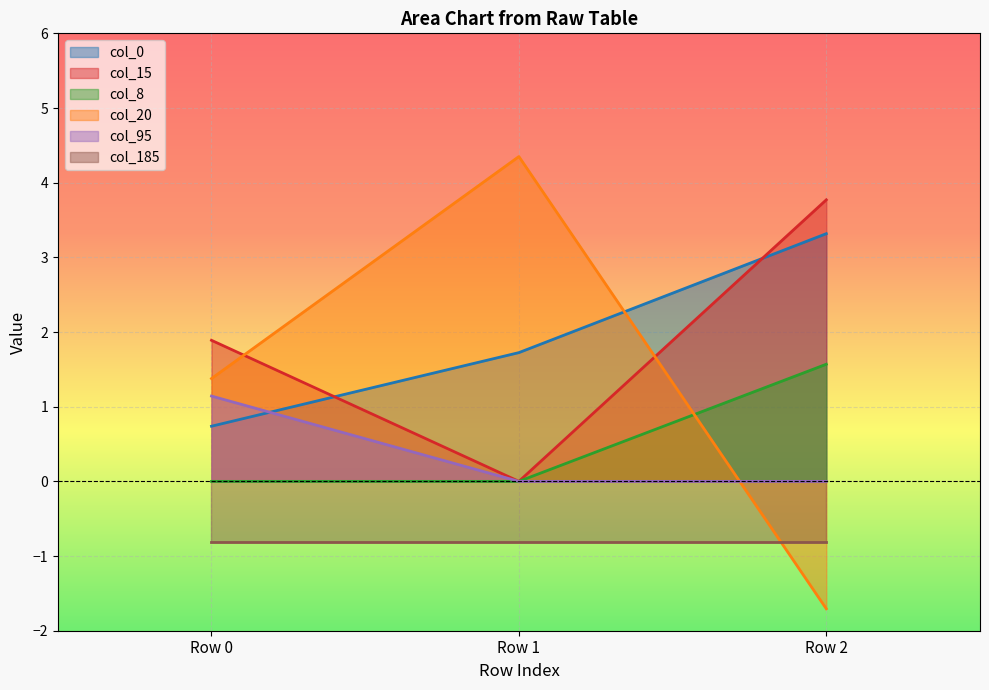

At which category does the chart reach its minimum across all series?

Row 2